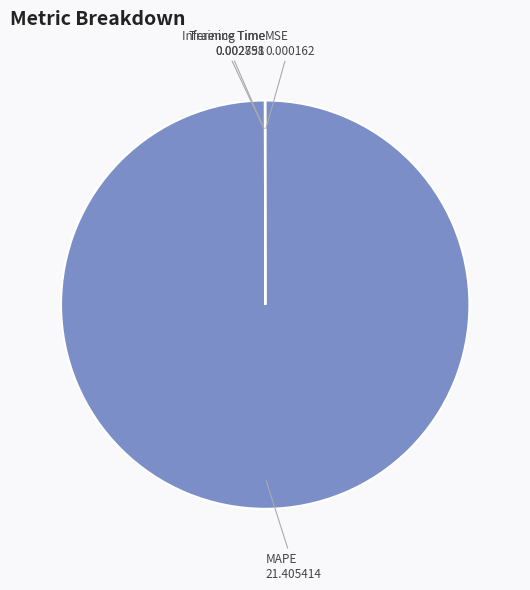

Which category has the biggest portion of the pie?

MAPE